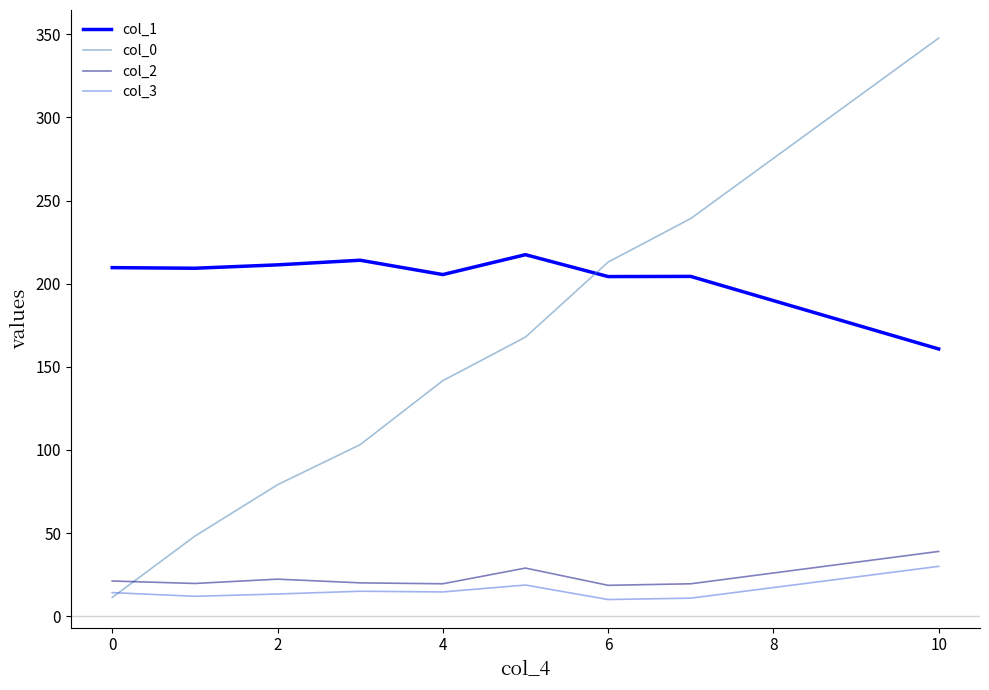

True or false: col_1 and col_2 intersect in this chart.

False